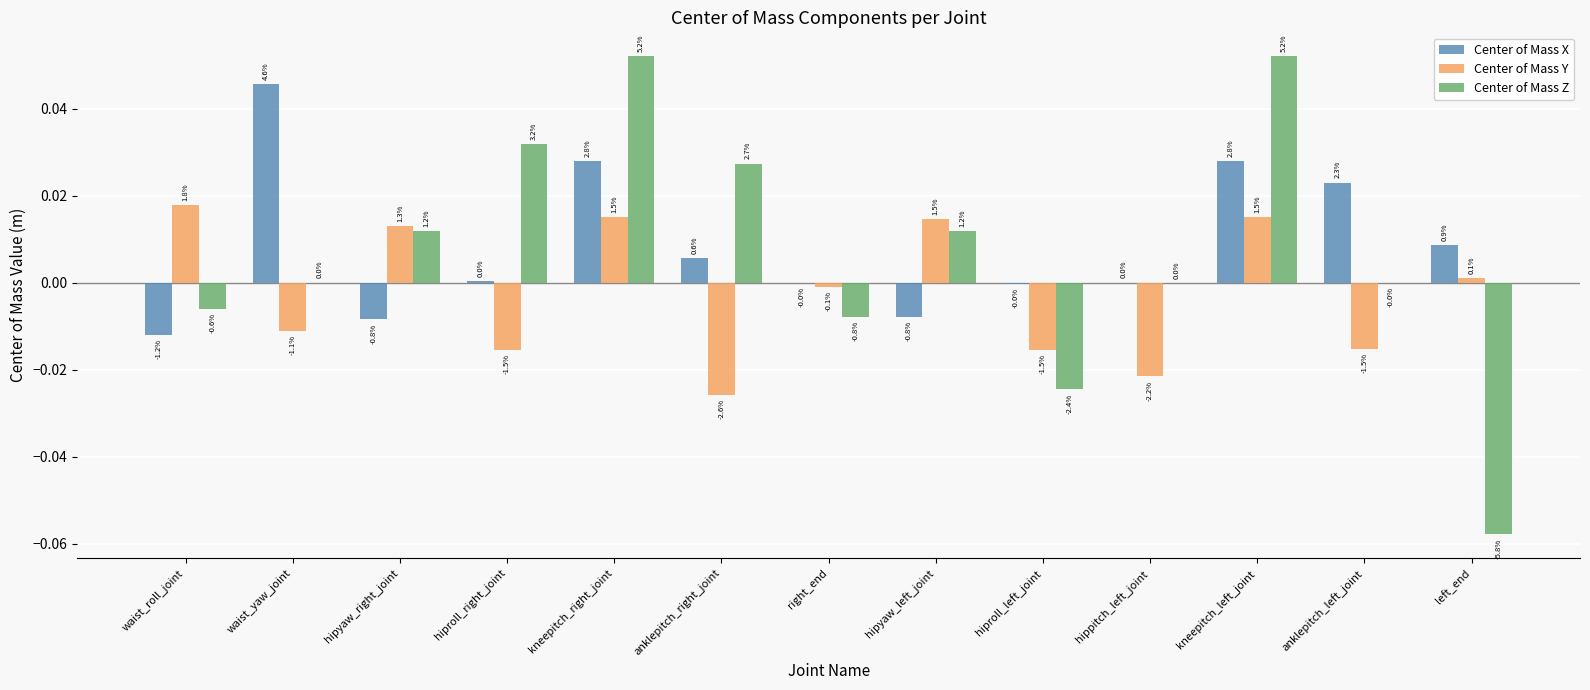

What are all the series names shown in the legend?

Center of Mass X, Center of Mass Y, Center of Mass Z